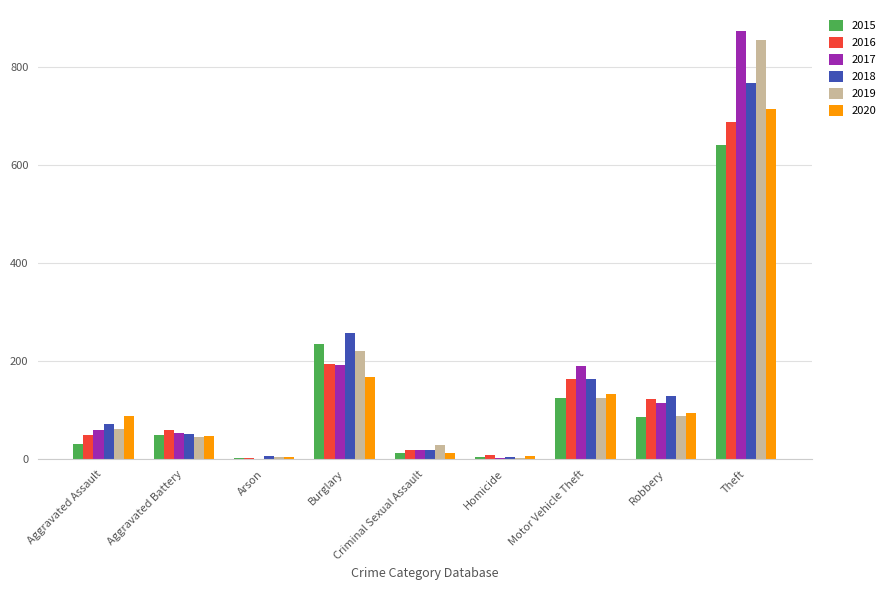

Count the number of categories in the chart.

9